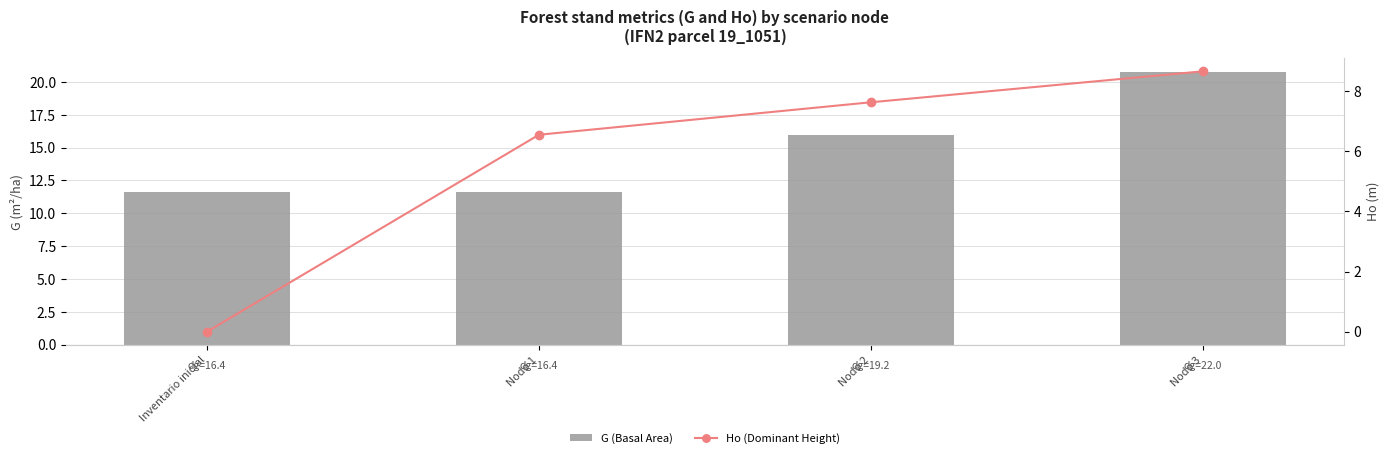

Reading right to left, list all the values displayed in this chart.

G (Basal Area): 20.8	15.9	11.6	11.6
Ho (Dominant Height): 8.7	7.6	6.5	0.0